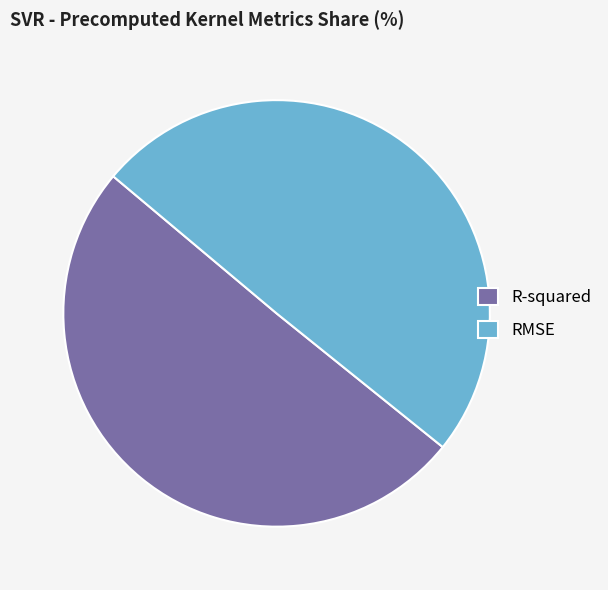

Is it true that R-squared is 39% of the pie?

False